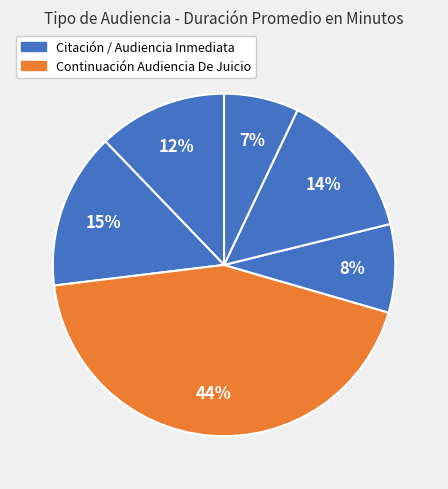

Count the number of slices in the pie.

6